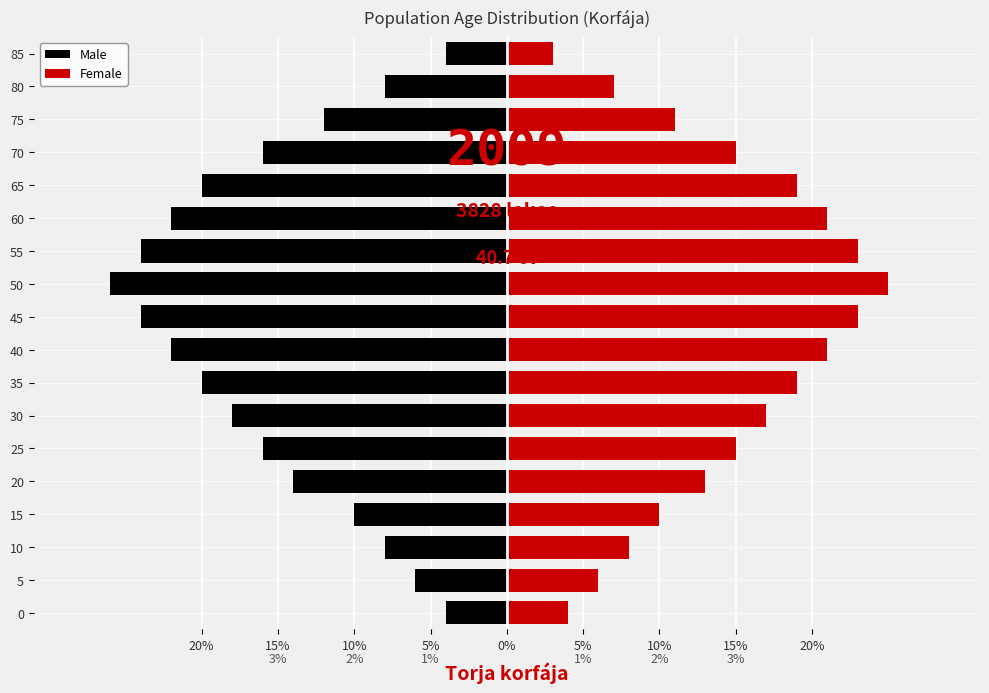

Is the value of Female at 15 greater than the value of Male at 45?

Yes